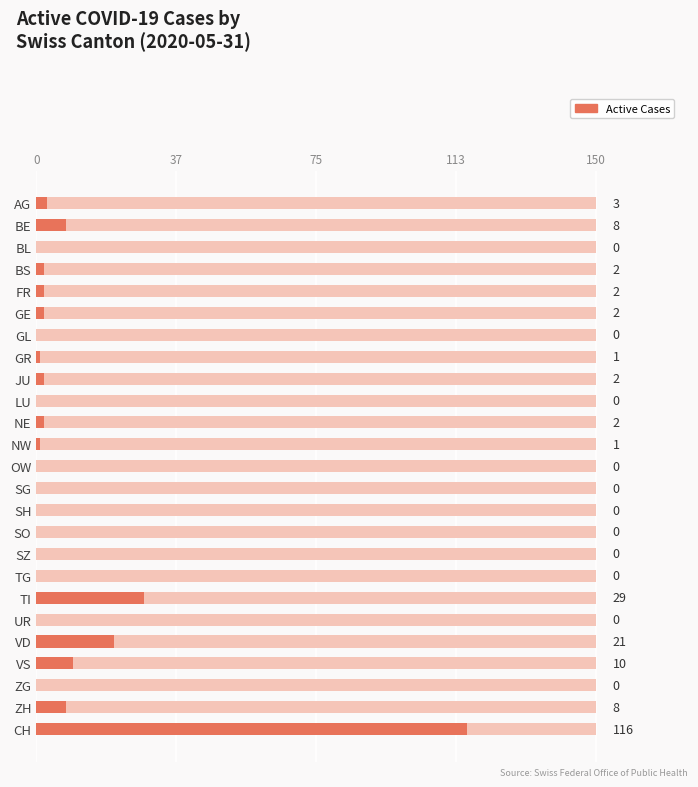

How many values are below 1?

11